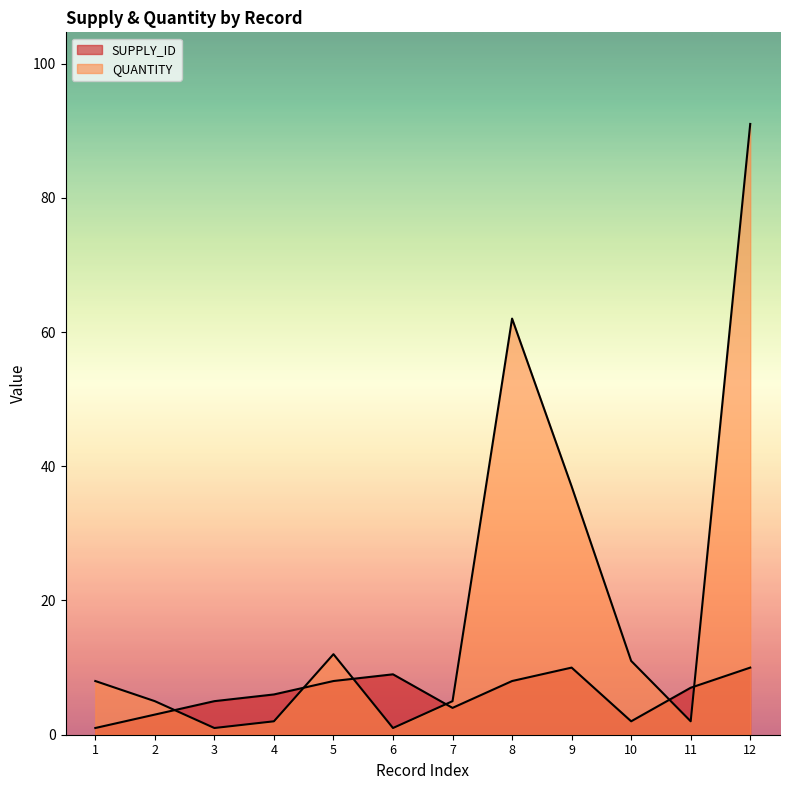

Reading right to left, transcribe all the data shown in this chart.

SUPPLY_ID: 12=10	11=7	10=2	9=10	8=8	7=4	6=9	5=8	4=6	3=5	2=3	1=1
QUANTITY: 12=91	11=2	10=11	9=37	8=62	7=5	6=1	5=12	4=2	3=1	2=5	1=8